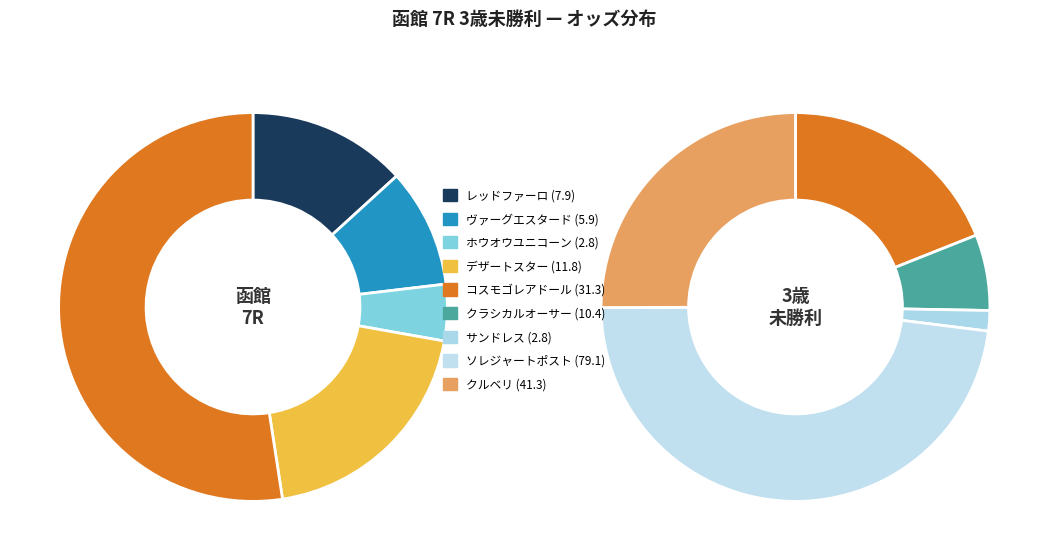

To the nearest percent, what is the difference between the largest and smallest slice percentages?

39%